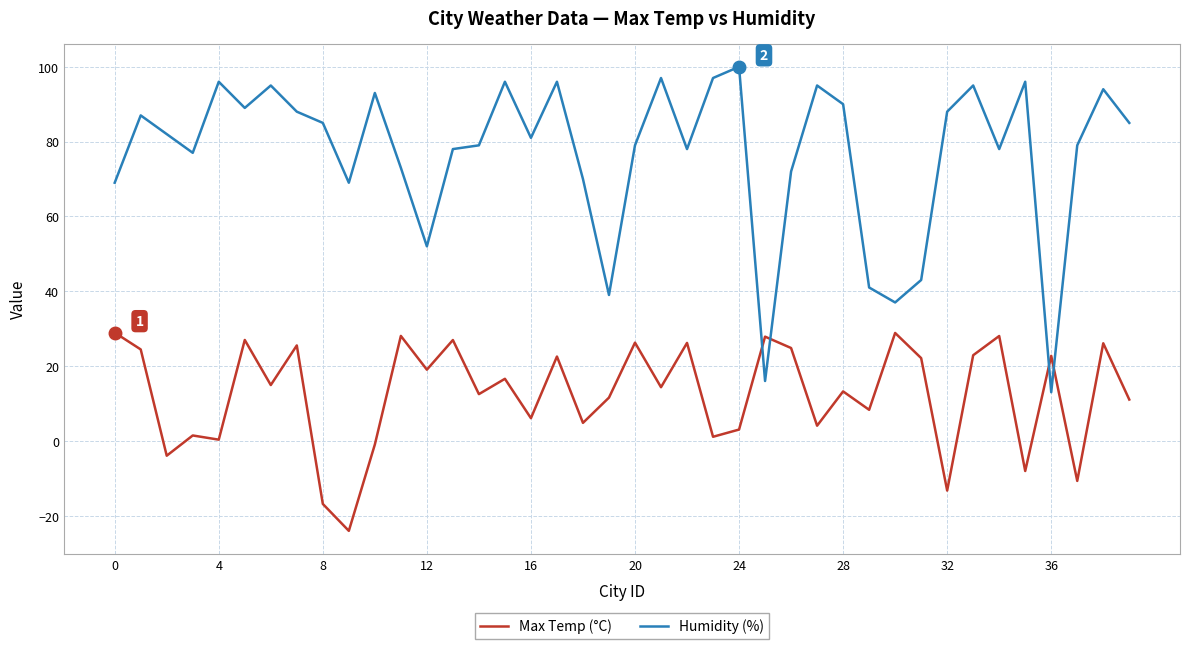

Does the chart have visible grid lines?

Yes